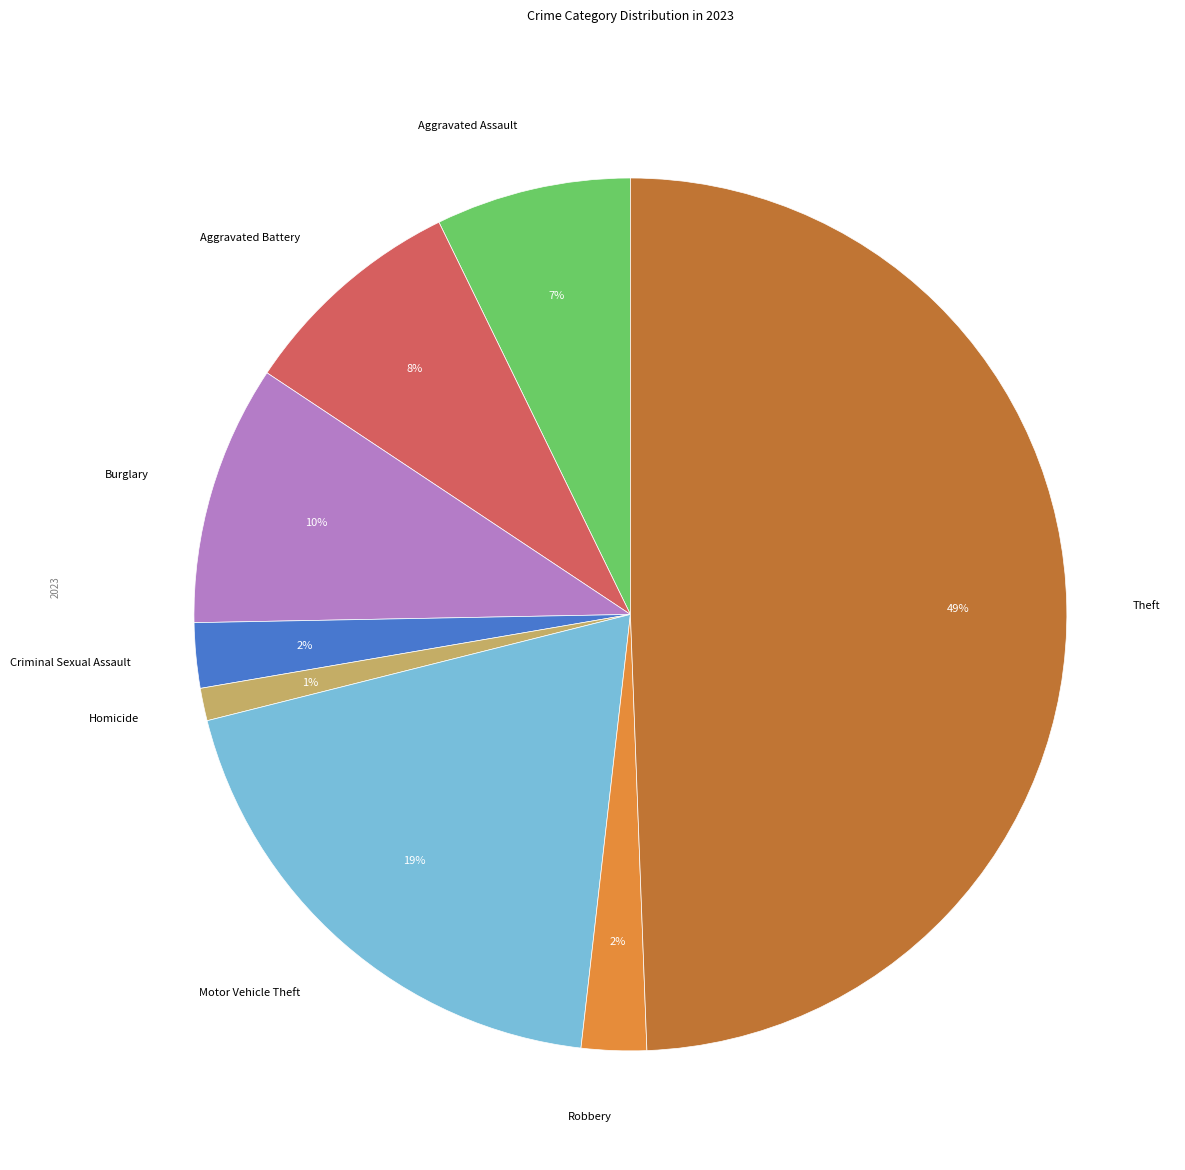

What percentage is the Aggravated Assault slice, to the nearest percent?

7%